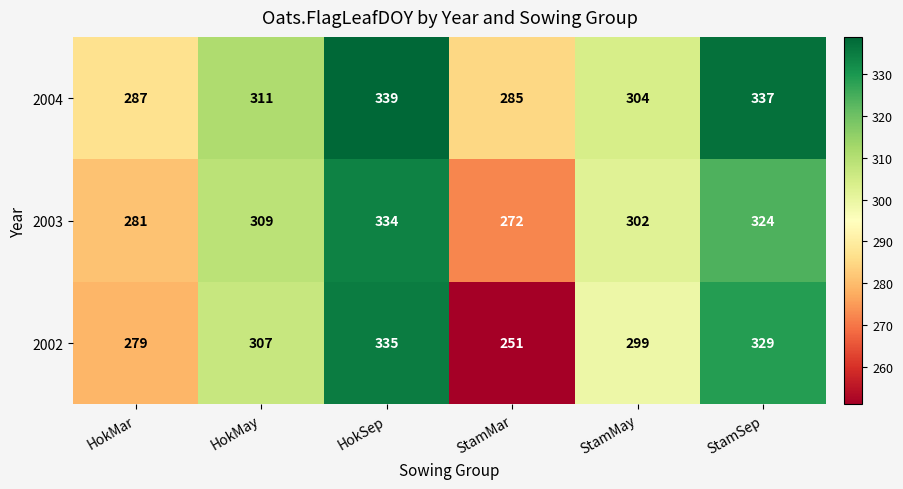

Rank the categories by 2002 value from lowest to highest.

StamMar, HokMar, StamMay, HokMay, StamSep, HokSep